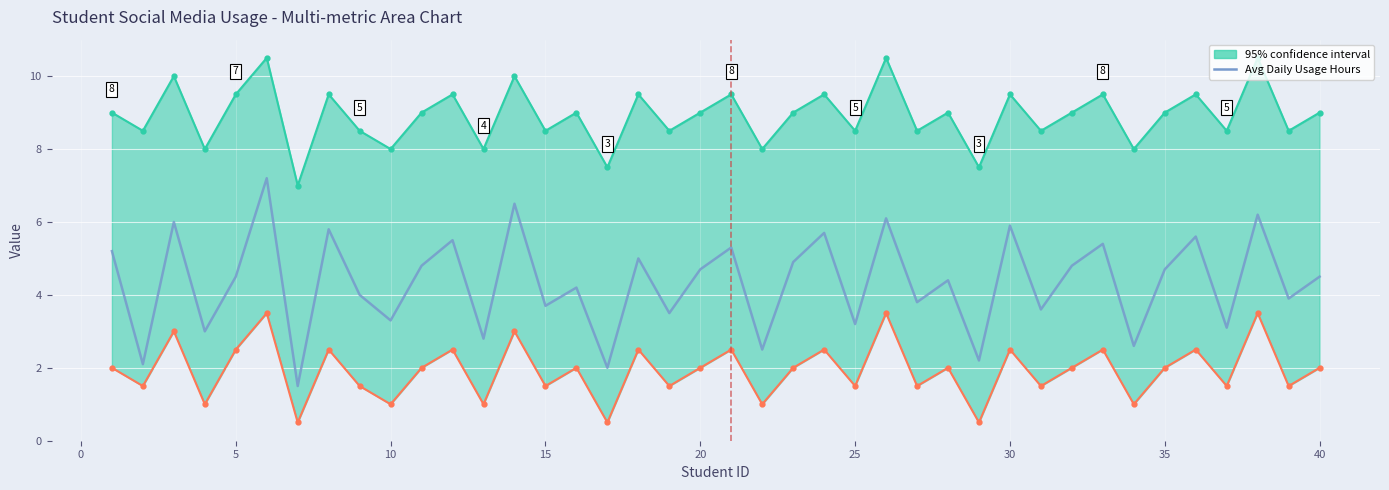

Is it true that the value at 35 is 5.5?

False